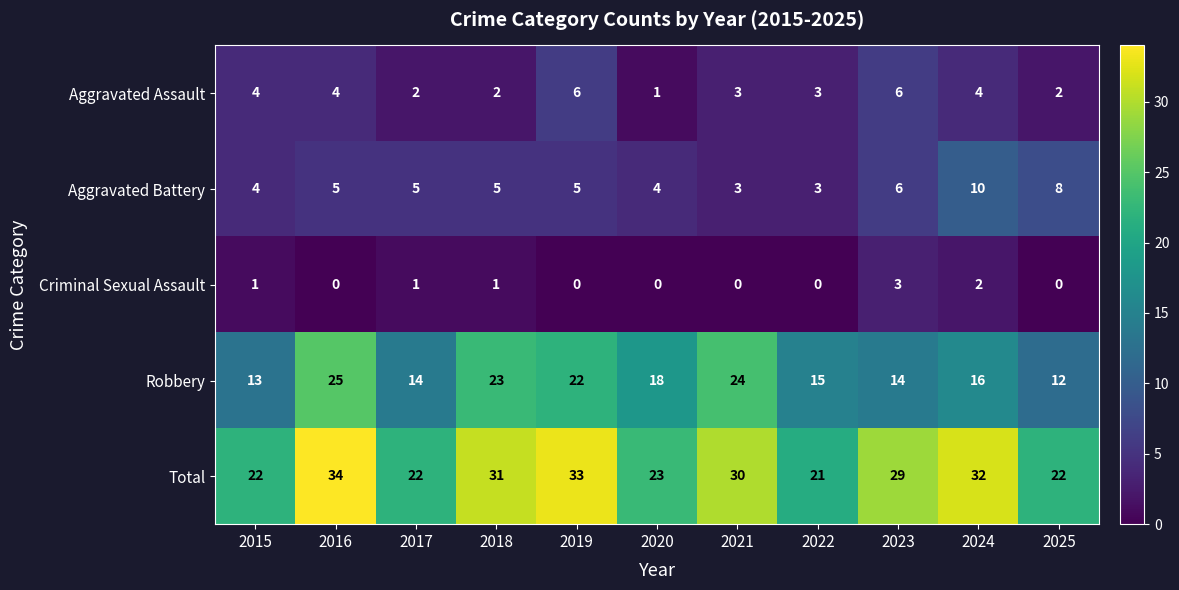

What is the difference between the highest and lowest values at 2025?

22